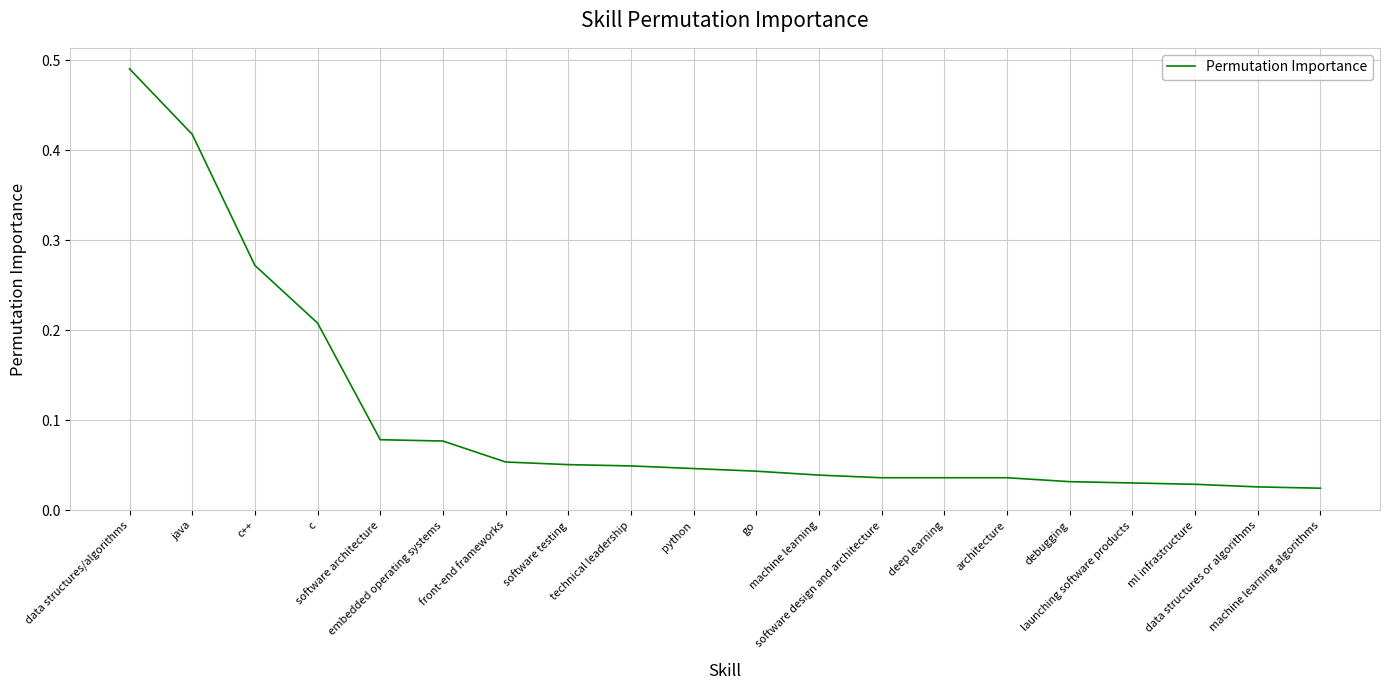

Is it true that the value at go is 0.1?

False